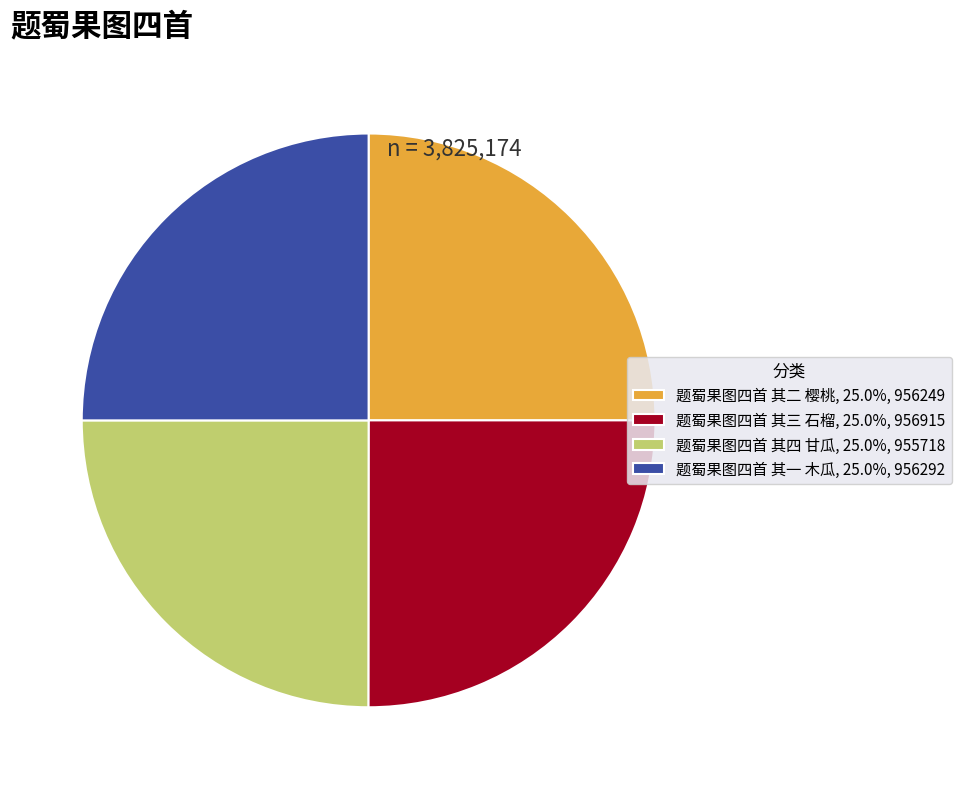

Is 题蜀果图四首 其二 樱桃 the majority of the pie?

No